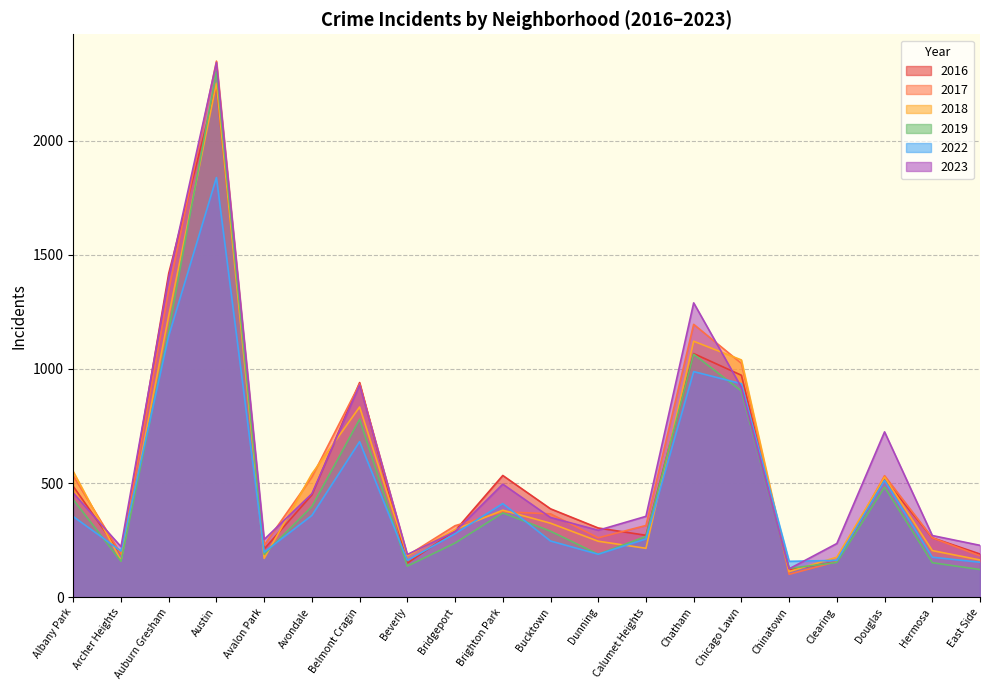

Which category has the lowest value in the 2022 series?

East Side